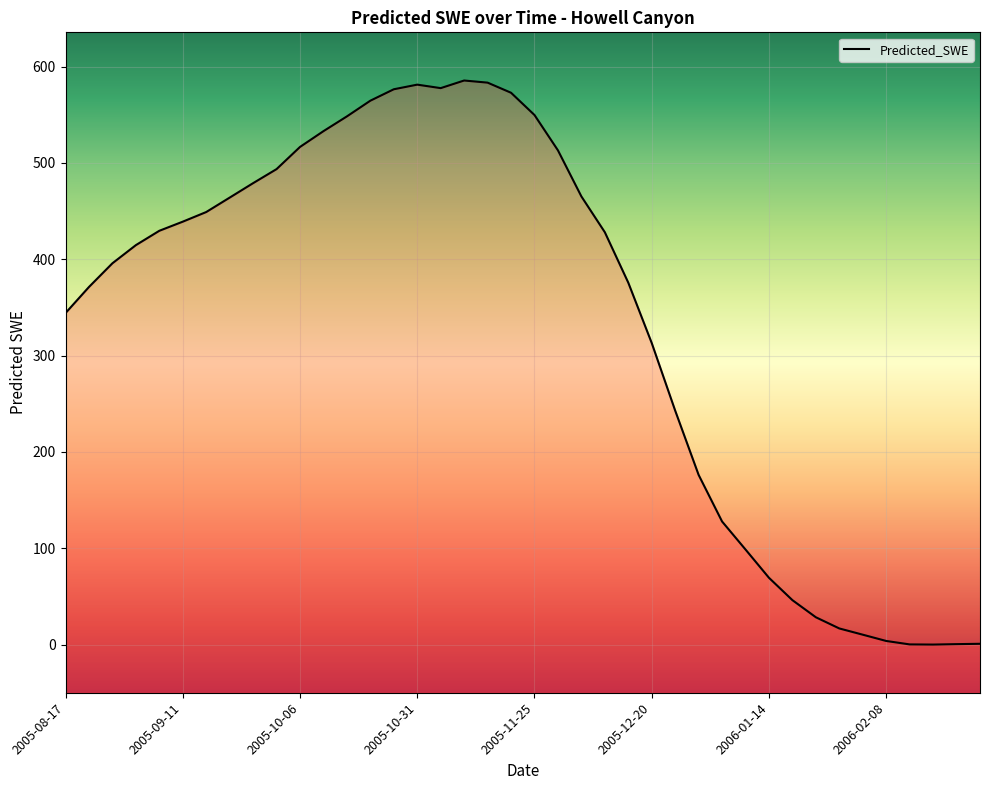

Reading left to right, what are all the values shown in this chart?

344.1	371.2	395.8	414.6	429.5	438.9	448.9	463.9	478.9	493.5	516.5	532.9	548.2	564.5	576.4	581.2	577.6	585.5	583.2	572.7	549.6	513.0	465.1	428.0	375.6	313.0	242.8	176.1	127.7	98.6	69.3	46.1	28.3	16.7	10.3	3.7	0.2	-0.0	0.4	0.8